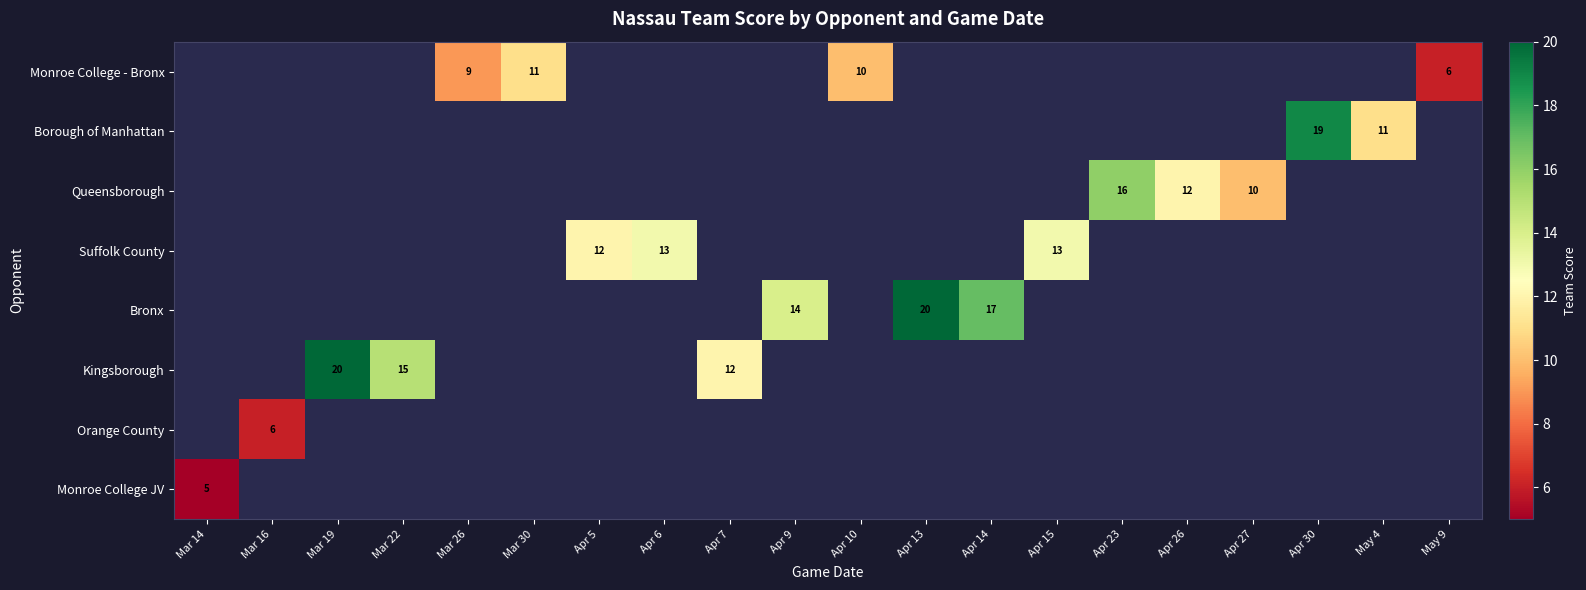

The value of Kingsborough at Mar 19 is 20. True or false?

True